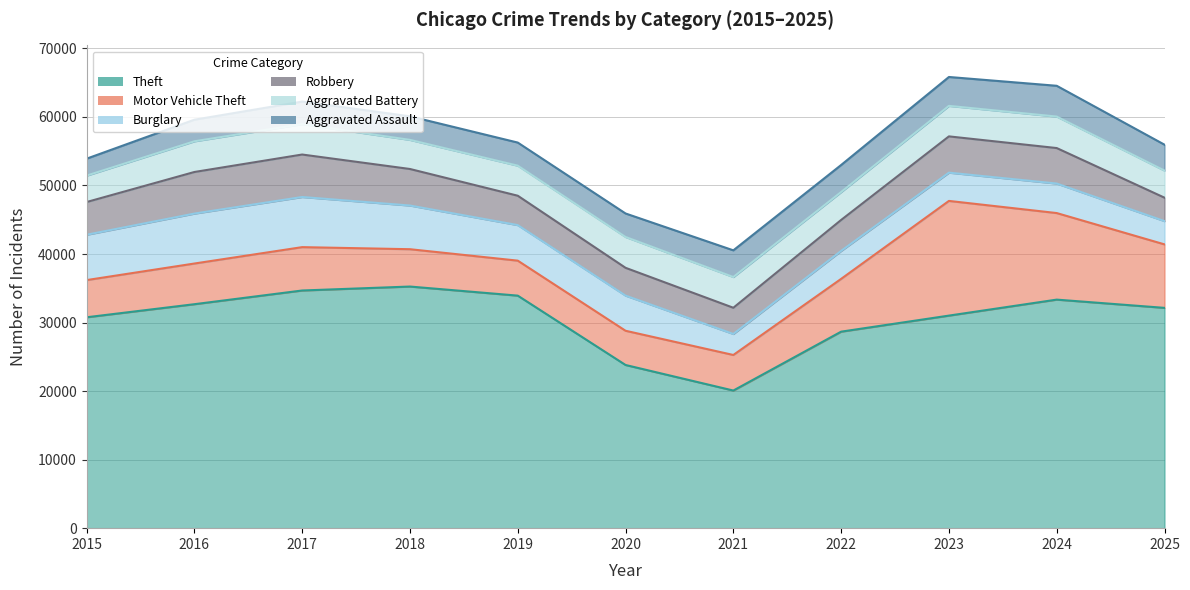

How many categories are shown in the chart?

11